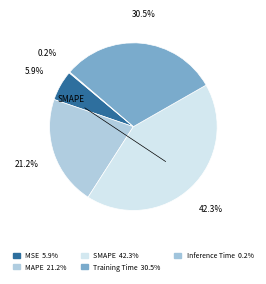

Rank the categories by value from highest to lowest.

SMAPE, Training Time, MAPE, MSE, Inference Time